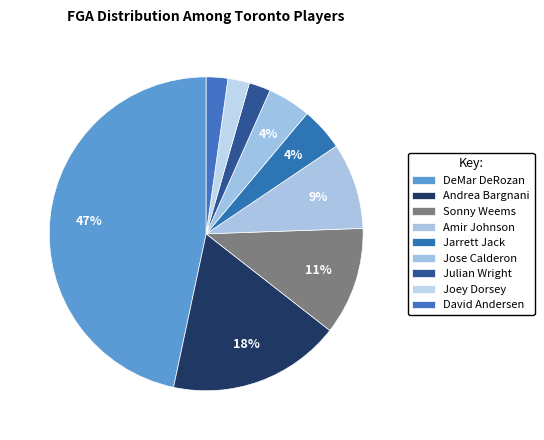

What percentage is the Joey Dorsey slice, to the nearest percent?

2%